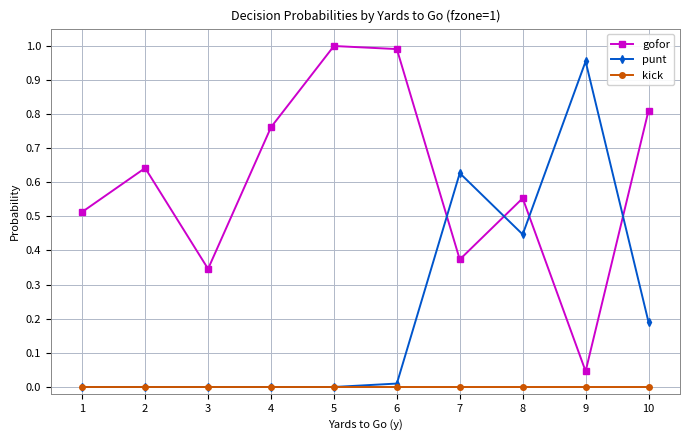

How many times do gofor and punt cross each other?

4